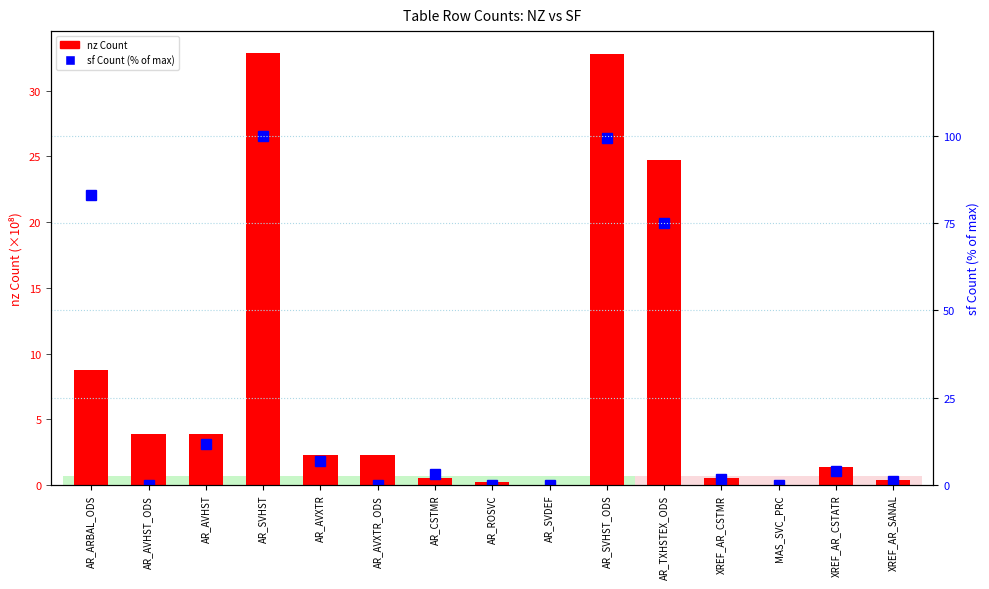

At which category is the sum across all series the highest?

AR_SVHST